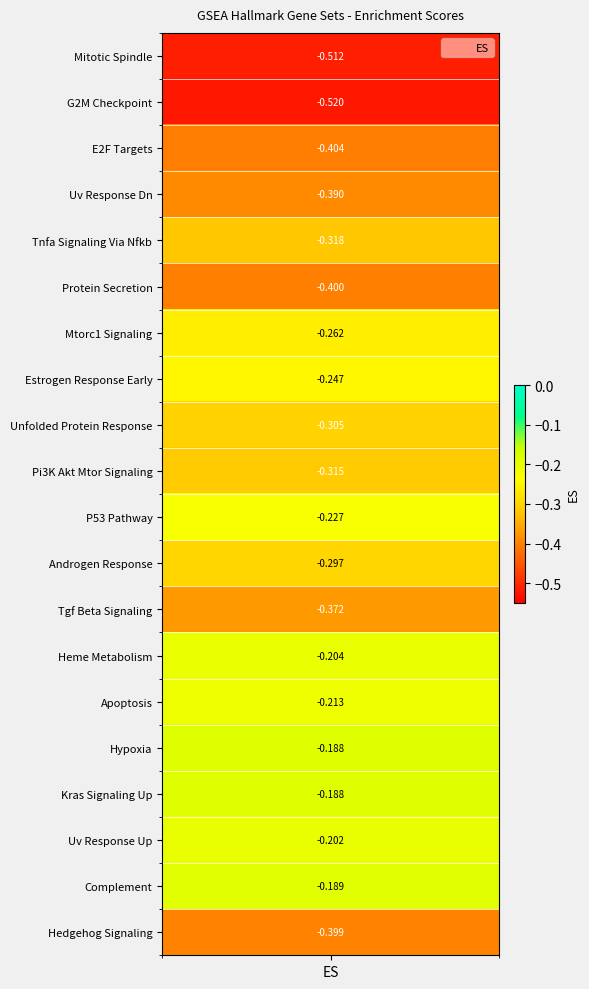

Reading left to right, list all the values displayed in this chart.

HALLMARK_MITOTIC_SPINDLE=-0.5	HALLMARK_G2M_CHECKPOINT=-0.5	HALLMARK_E2F_TARGETS=-0.4	HALLMARK_UV_RESPONSE_DN=-0.4	HALLMARK_TNFA_SIGNALING_VIA_NFKB=-0.3	HALLMARK_PROTEIN_SECRETION=-0.4	HALLMARK_MTORC1_SIGNALING=-0.3	HALLMARK_ESTROGEN_RESPONSE_EARLY=-0.2	HALLMARK_UNFOLDED_PROTEIN_RESPONSE=-0.3	HALLMARK_PI3K_AKT_MTOR_SIGNALING=-0.3	HALLMARK_P53_PATHWAY=-0.2	HALLMARK_ANDROGEN_RESPONSE=-0.3	HALLMARK_TGF_BETA_SIGNALING=-0.4	HALLMARK_HEME_METABOLISM=-0.2	HALLMARK_APOPTOSIS=-0.2	HALLMARK_HYPOXIA=-0.2	HALLMARK_KRAS_SIGNALING_UP=-0.2	HALLMARK_UV_RESPONSE_UP=-0.2	HALLMARK_COMPLEMENT=-0.2	HALLMARK_HEDGEHOG_SIGNALING=-0.4